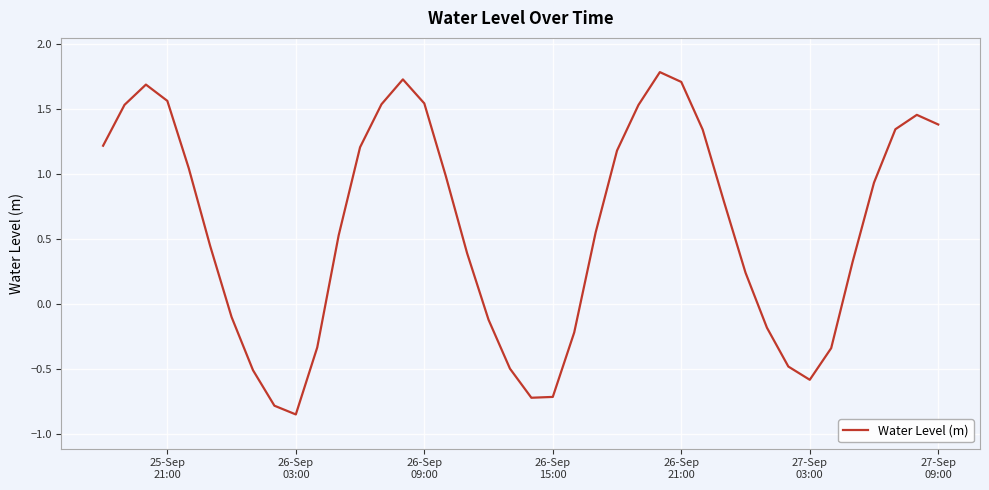

What is the maximum value shown in the chart?

1.8